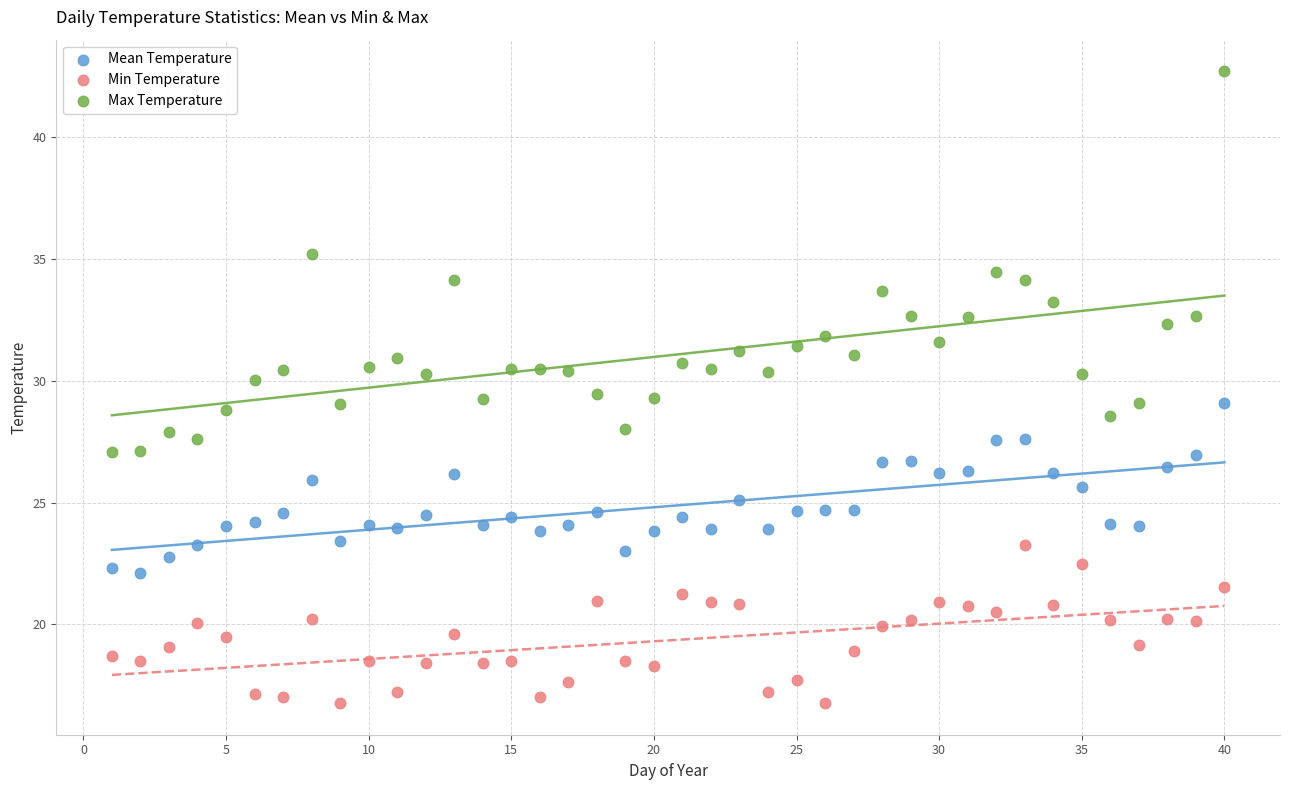

Which series reaches the maximum Y coordinate?

Max Temperature